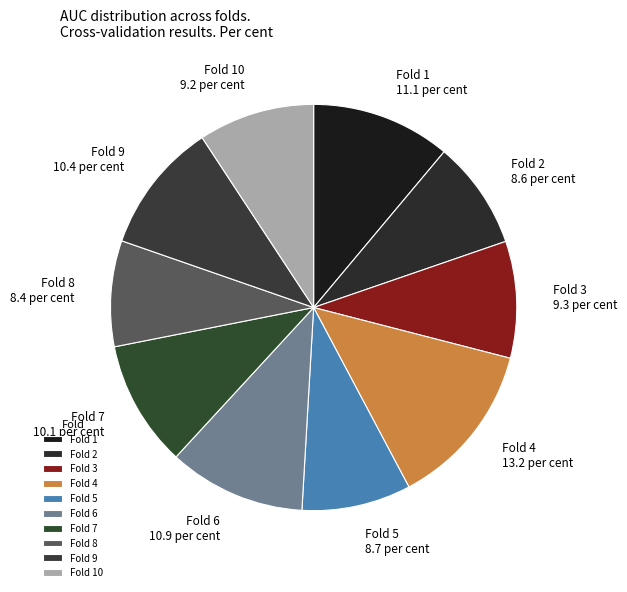

Do Fold 1 11.1 per cent and Fold 3 9.3 per cent together represent more than half of the pie?

No